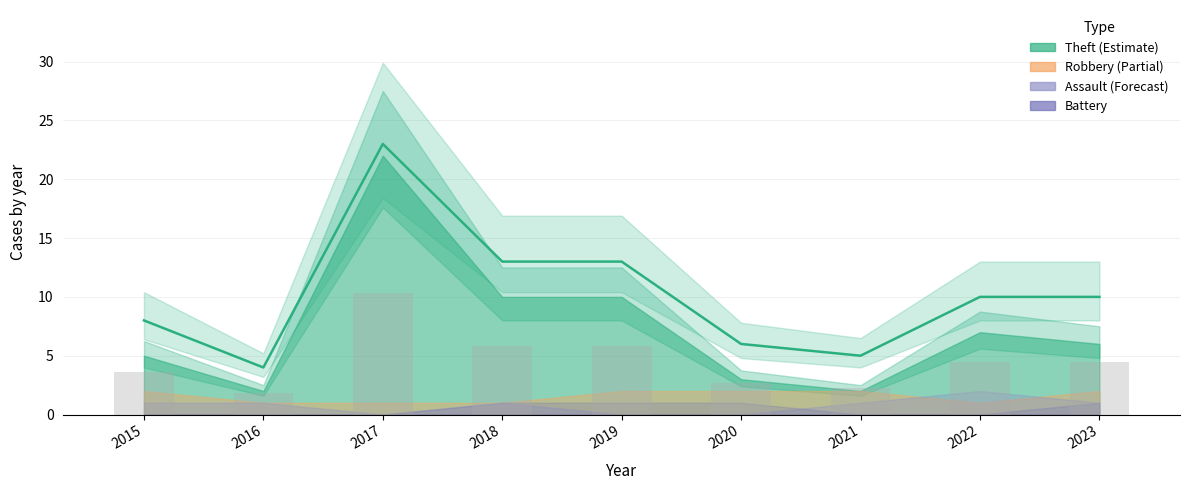

Rank the categories by value from highest to lowest.

2017, 2018, 2019, 2022, 2023, 2015, 2020, 2021, 2016